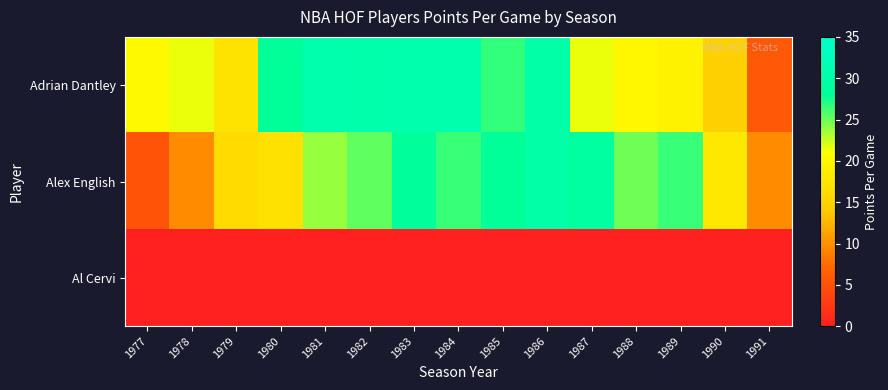

At 1979, list the series in order from smallest to largest.

Al Cervi, Alex English, Adrian Dantley